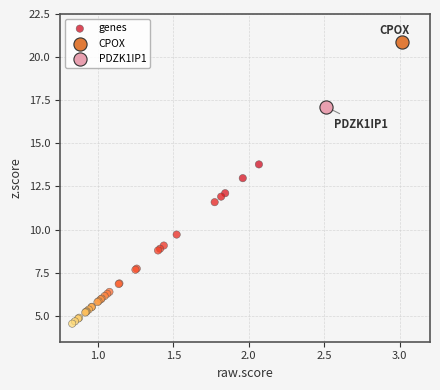

What are all the series names shown in the legend?

genes, CPOX, PDZK1IP1